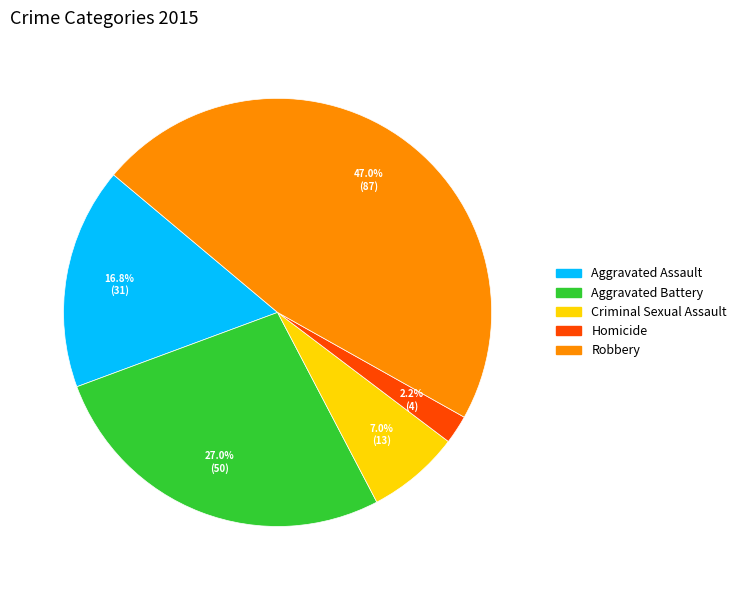

What is the smallest slice in the pie chart?

Homicide